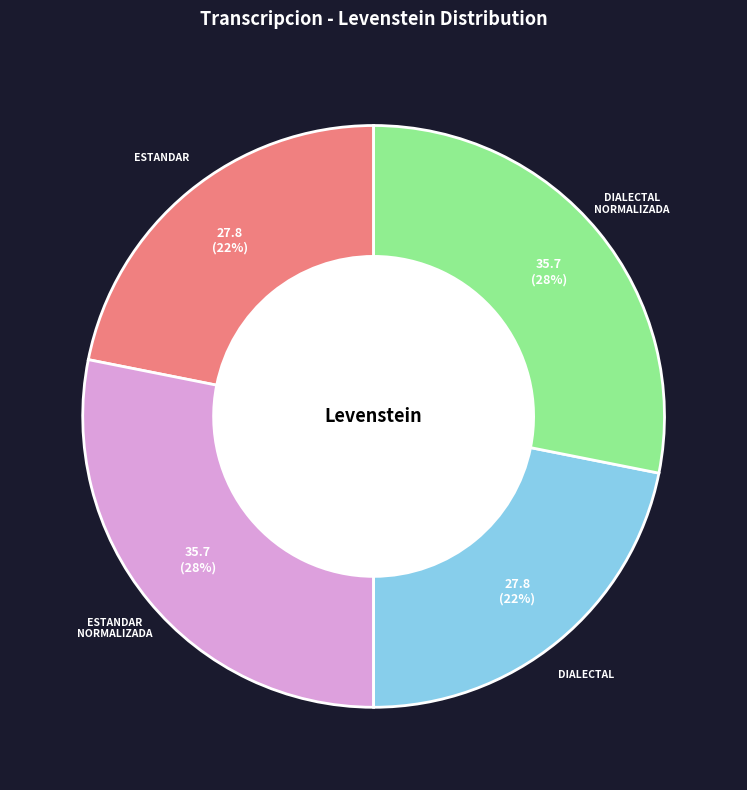

Is there a majority slice in this chart?

No